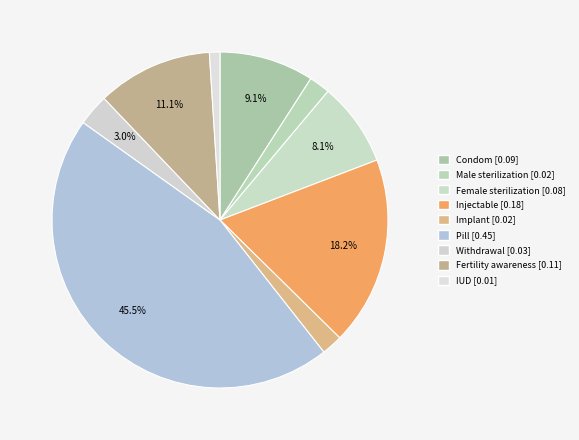

Count the number of slices in the pie.

9